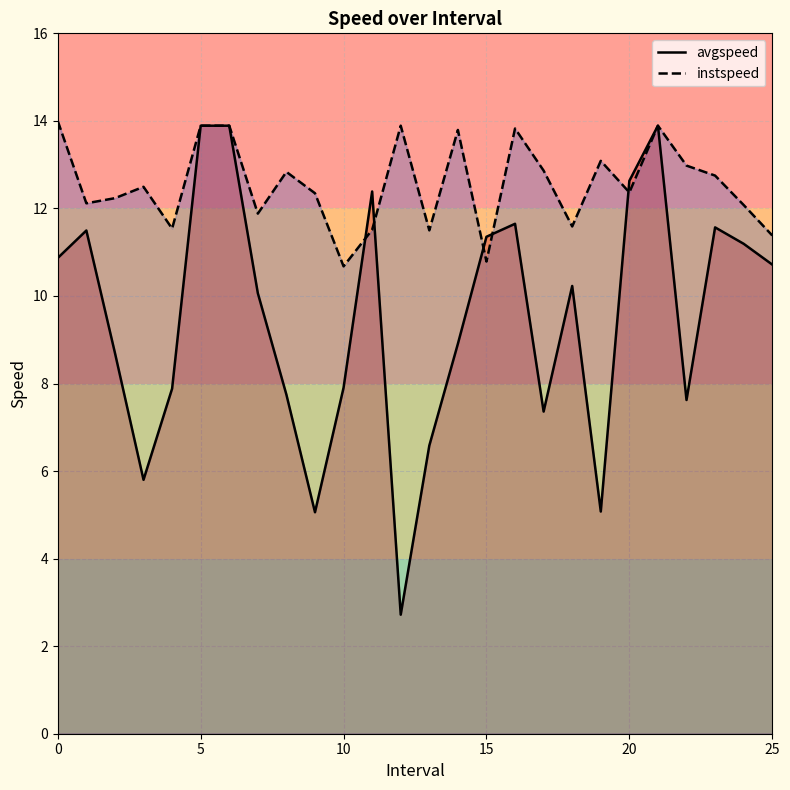

True or false: avgspeed has a value of 11.4 at 15.

True